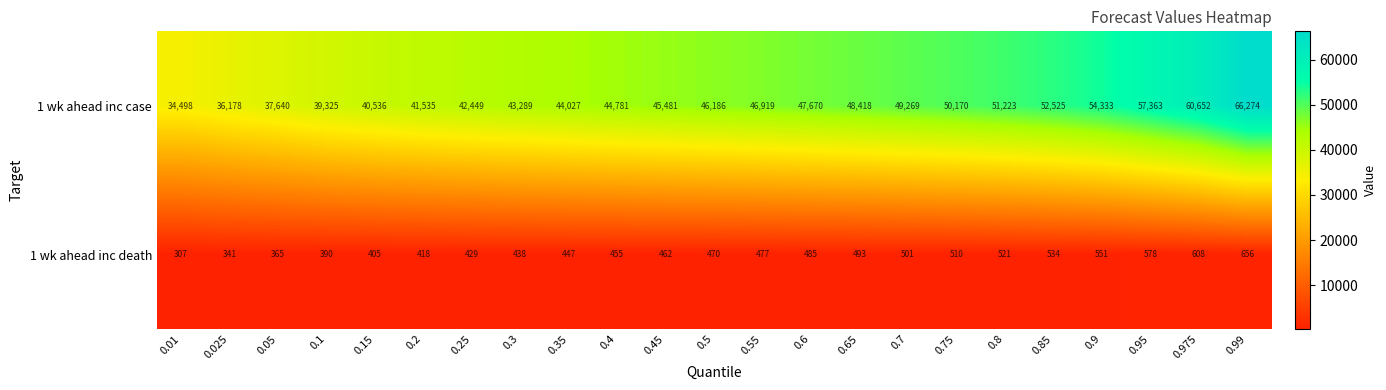

At 0.95, list the series in order from smallest to largest.

1 wk ahead inc death, 1 wk ahead inc case